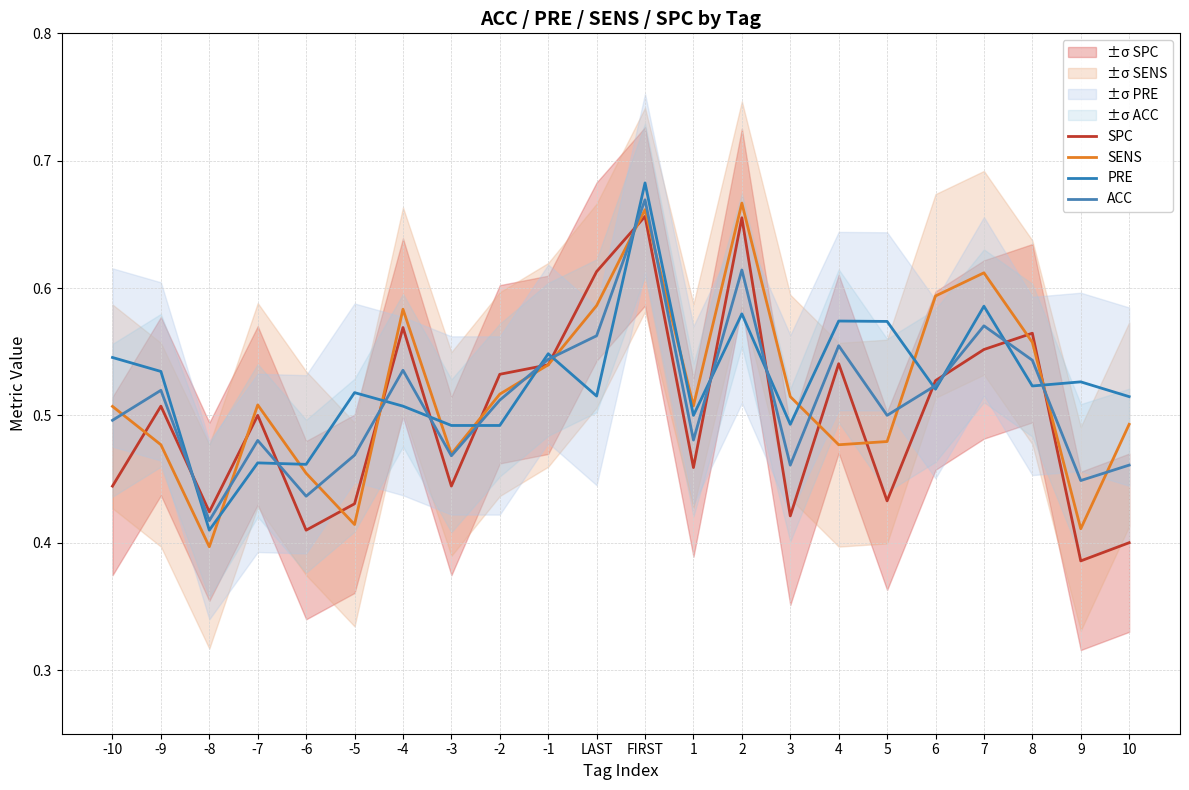

Rank the series by their maximum value, from highest to lowest.

PRE, ACC, SENS, SPC